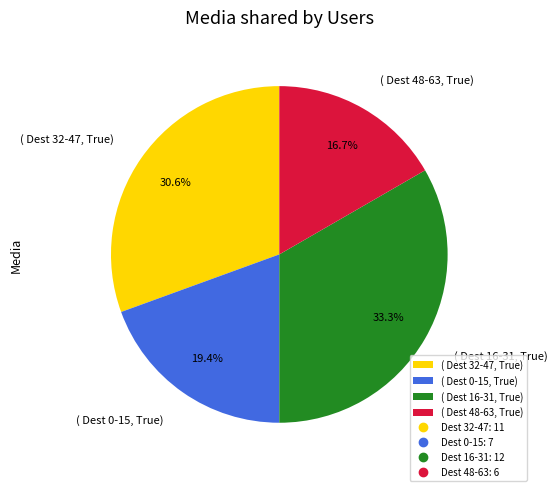

Which category has the smallest portion of the pie?

( Dest 48-63, True)